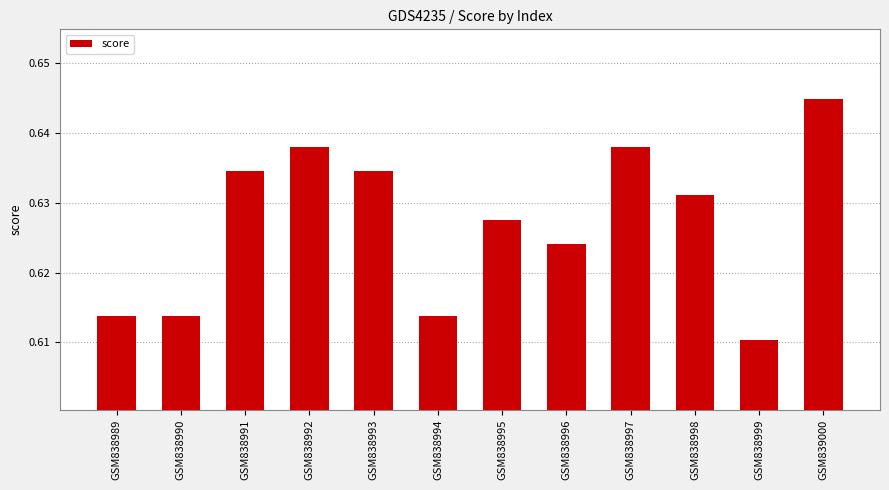

Are the bars horizontal?

No